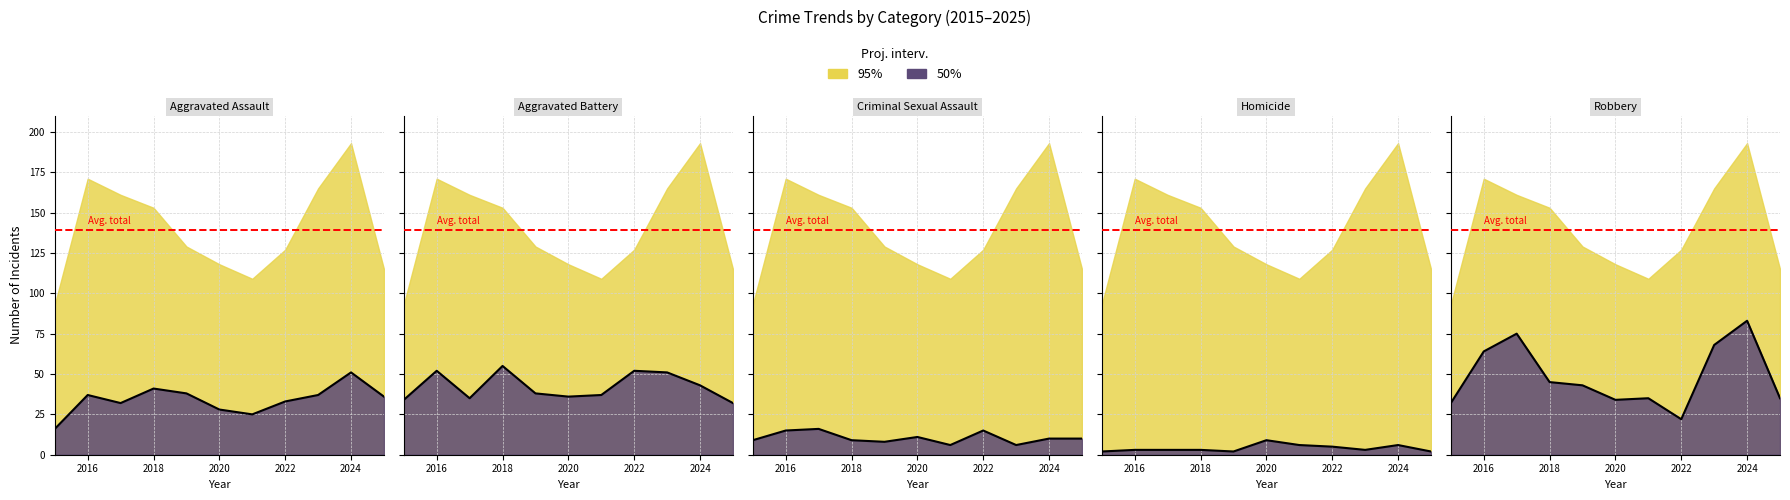

What is the difference between the maximum and second lowest values in the Homicide series?

7